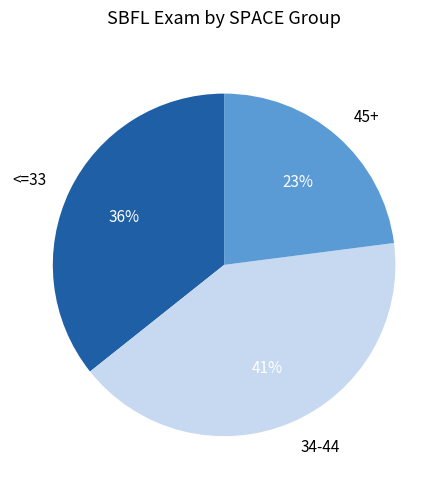

To the nearest percent, what is the average slice percentage?

33%